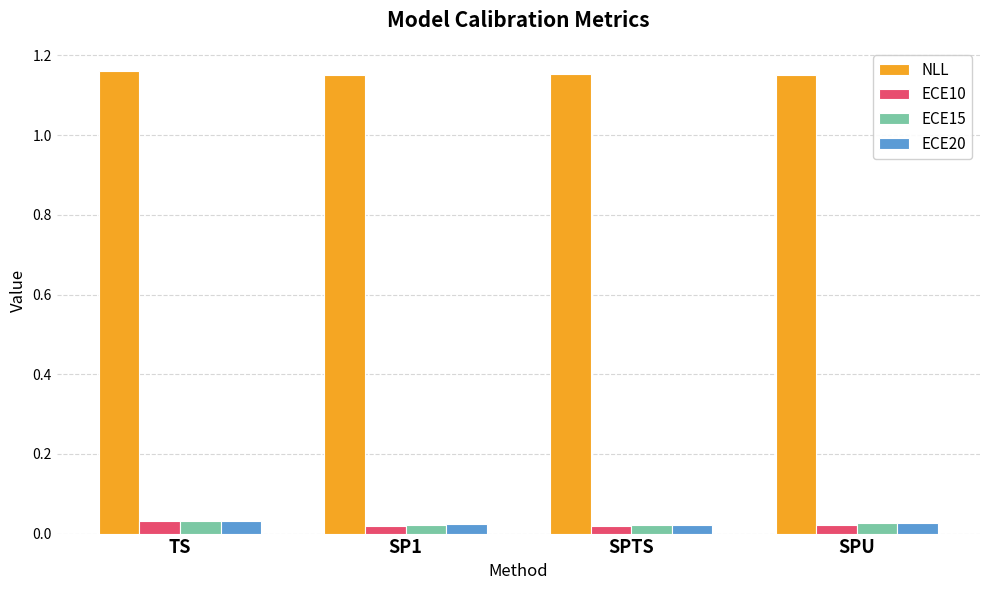

Which series has the largest total across all categories?

NLL